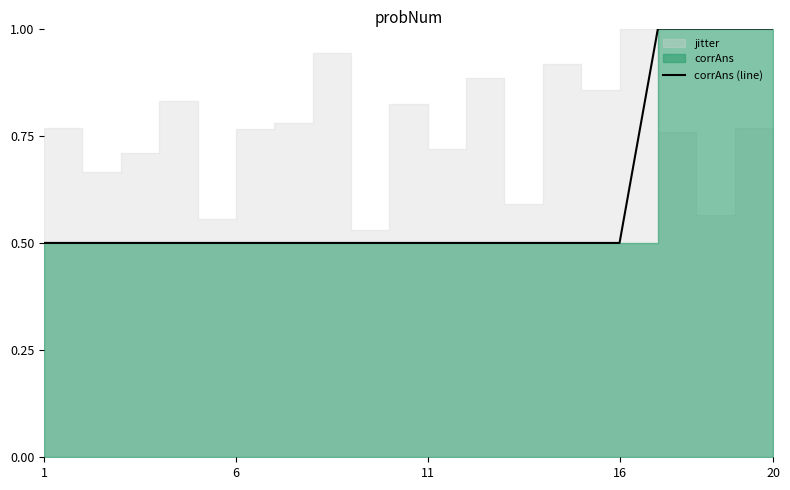

What is the minimum value shown in the chart?

0.5